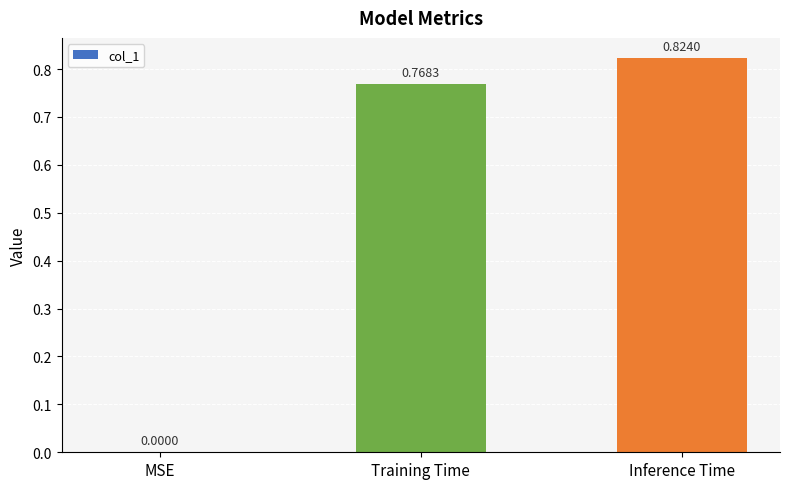

Between Inference Time and MSE, which is larger?

Inference Time